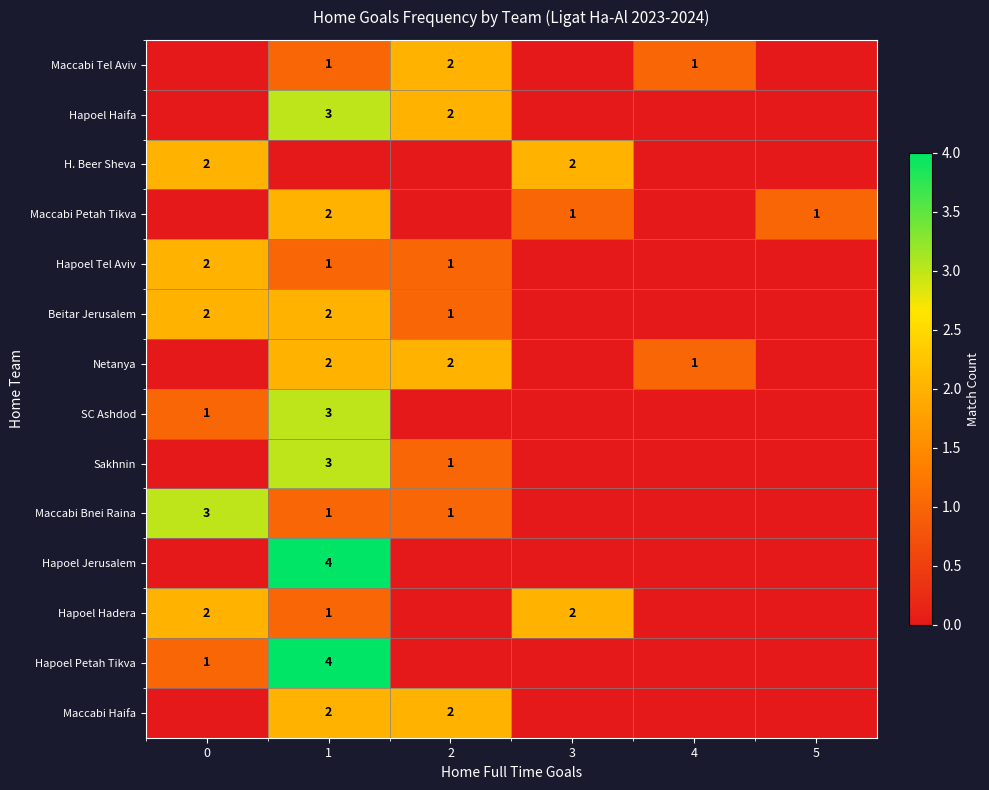

True or false: Netanya has a value of 3 at 1.

False